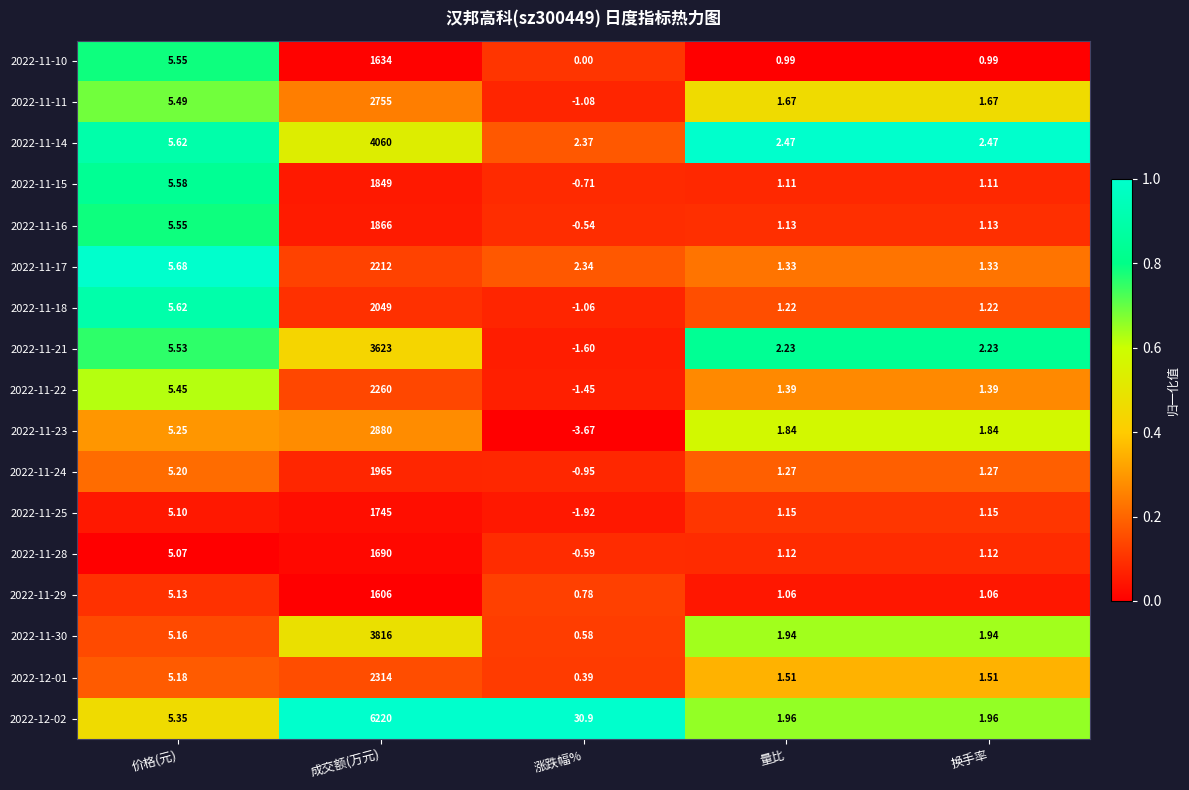

Where is 2022-11-24 nearest to the value 982?

价格(元)